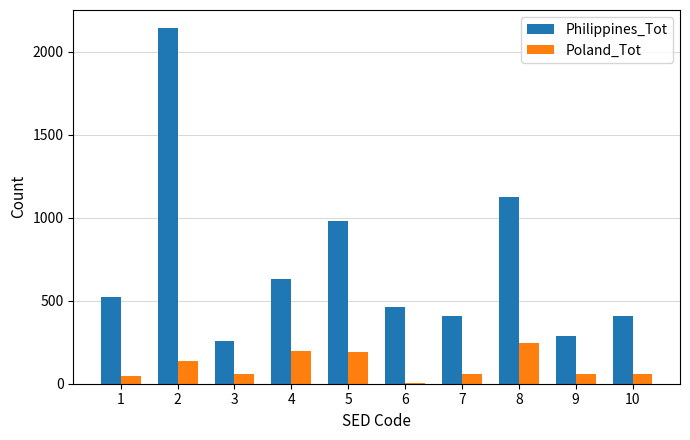

Between 7 and 8, which series saw the biggest shift?

Philippines_Tot